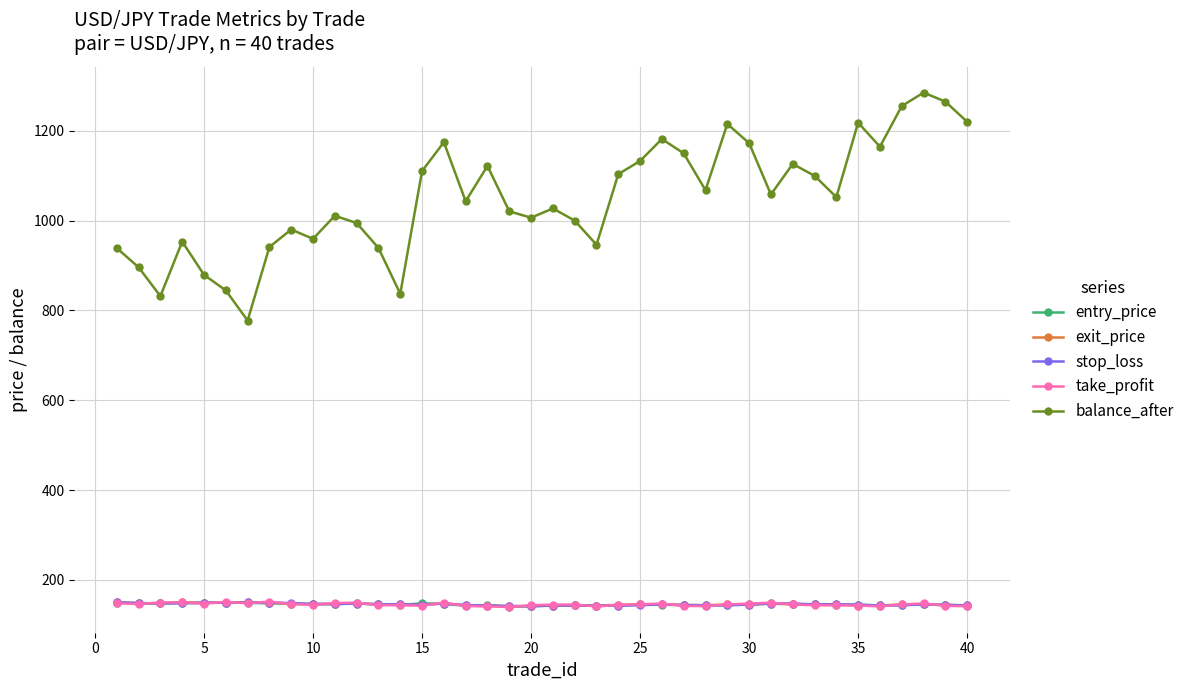

What is the value of the balance_after point at the 26th from the left?

1181.9